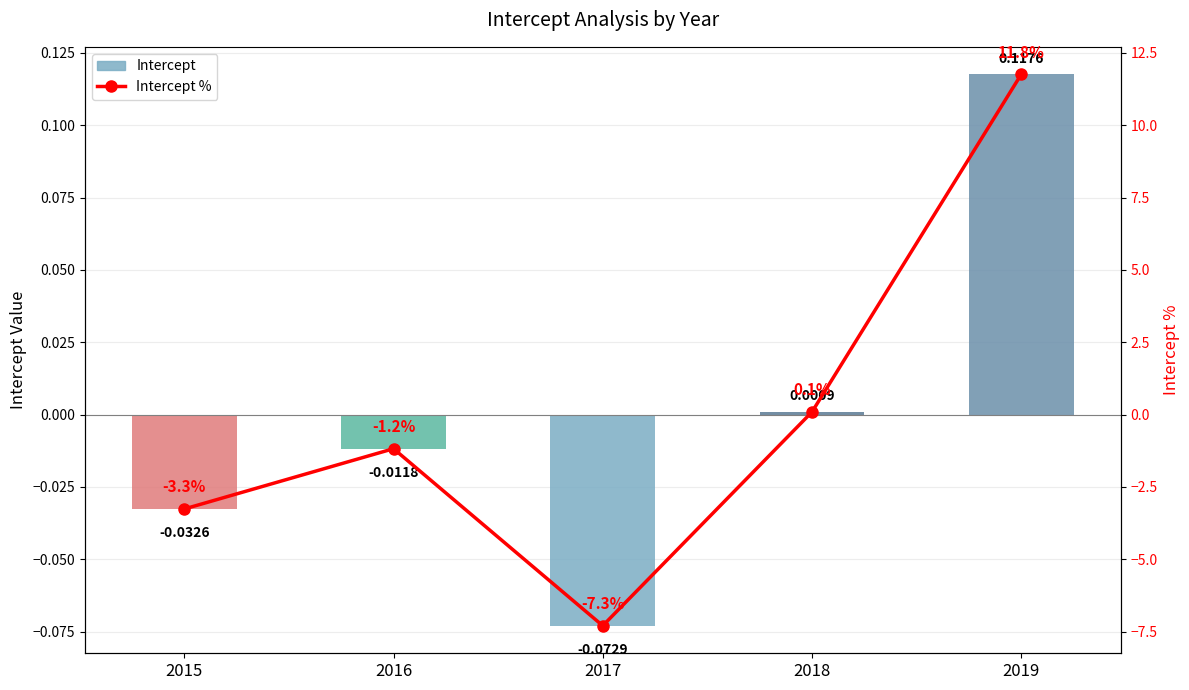

List the series in order of their overall mean, highest first.

Intercept %, Intercept